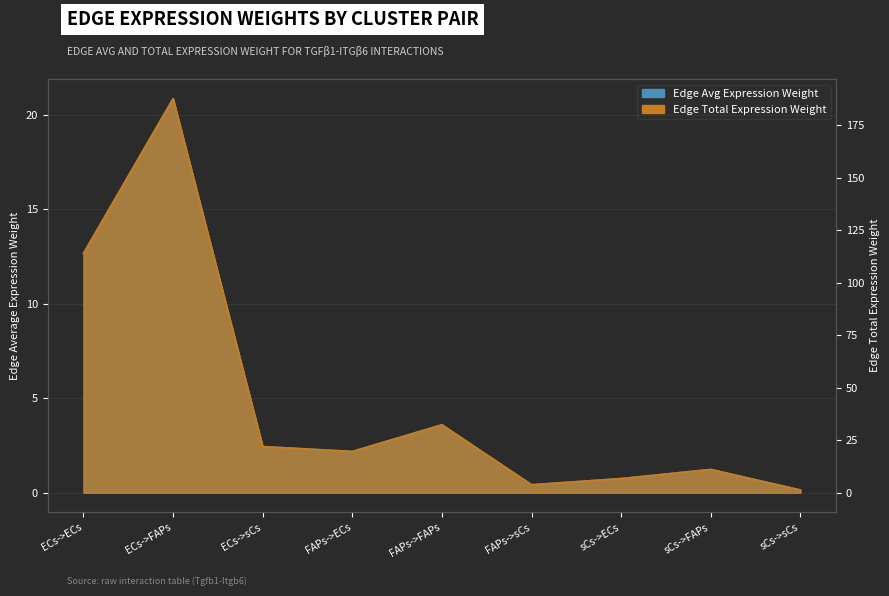

At how many categories does at least one series exceed 120?

1